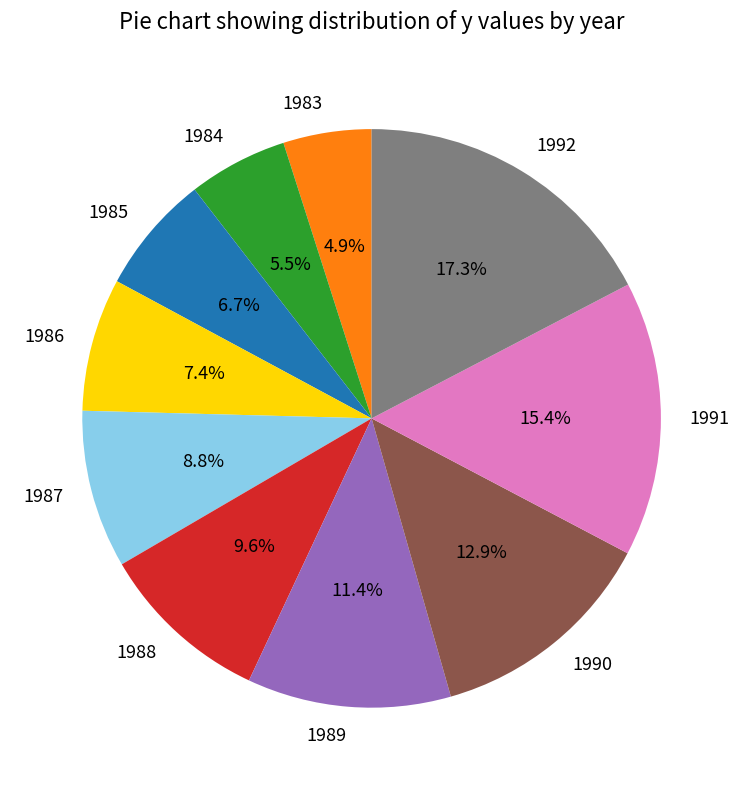

To the nearest percent, what is the difference between the 1987 and 1991 slice percentages?

7%